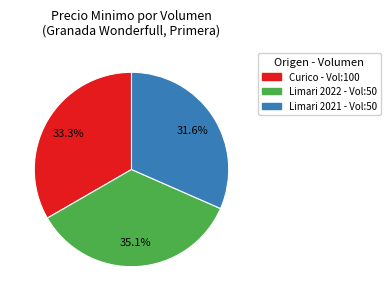

Is there a majority slice in this chart?

No